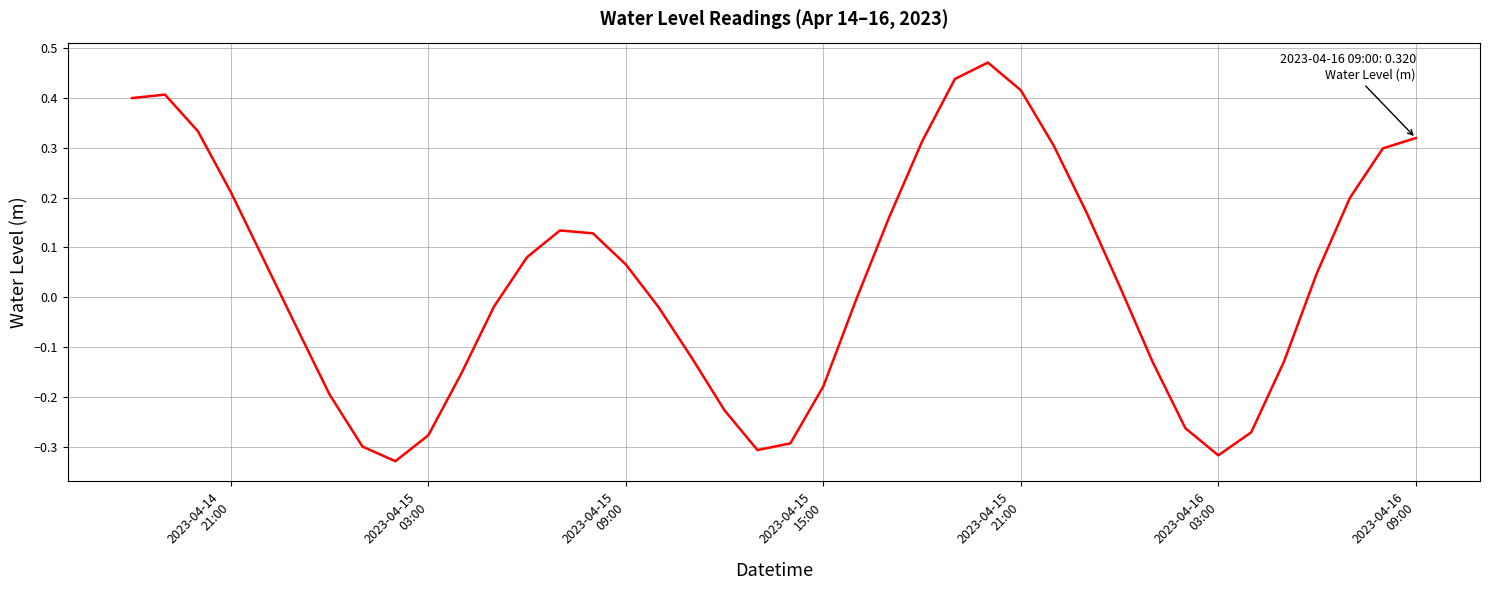

What is the sum of all values?

1.4